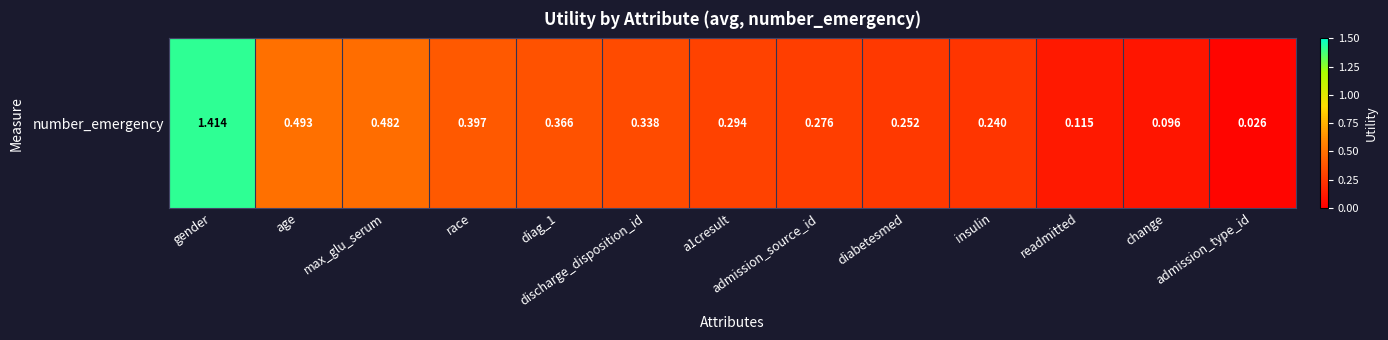

What is the change in value from max_glu_serum to admission_source_id?

-0.2